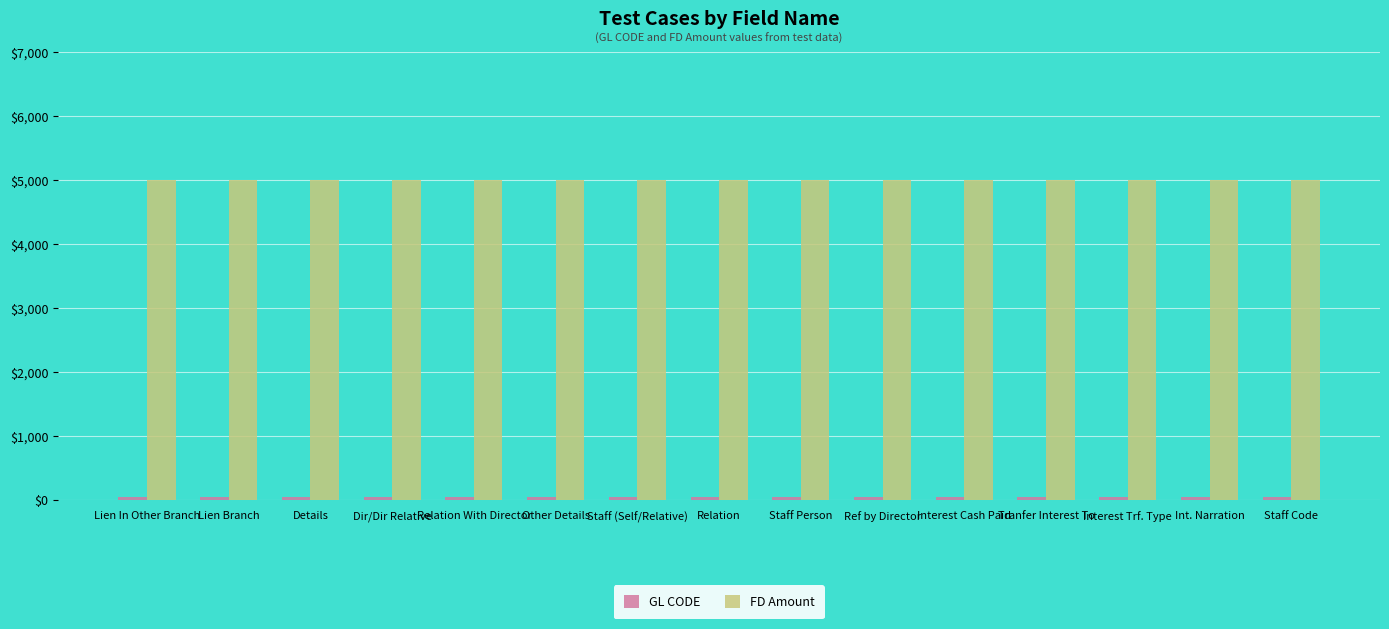

Is it true that FD Amount equals 8826 at Ref by Director?

False